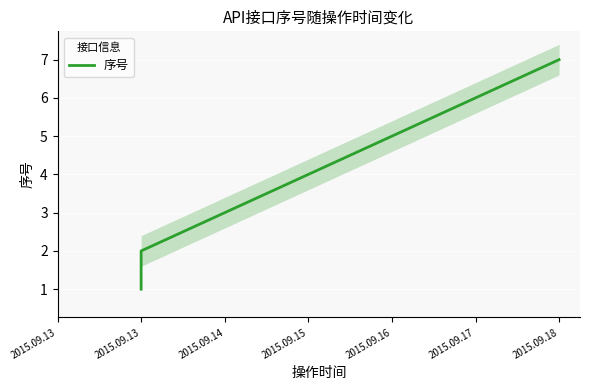

How many lines are shown in the chart?

1